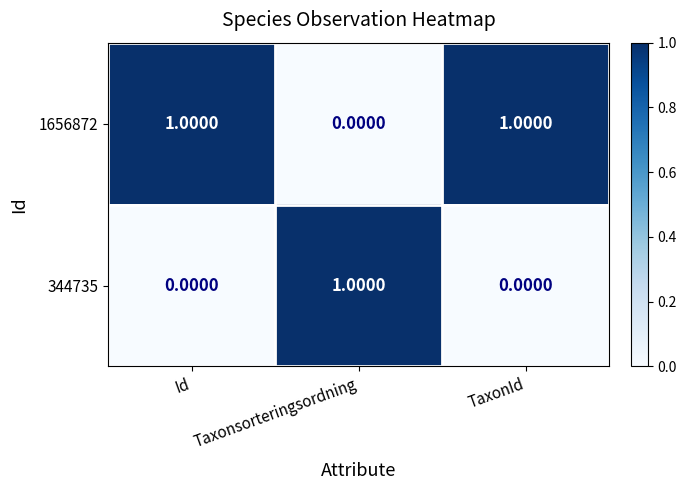

Which category has the highest value in the 344735 series?

Taxonsorteringsordning